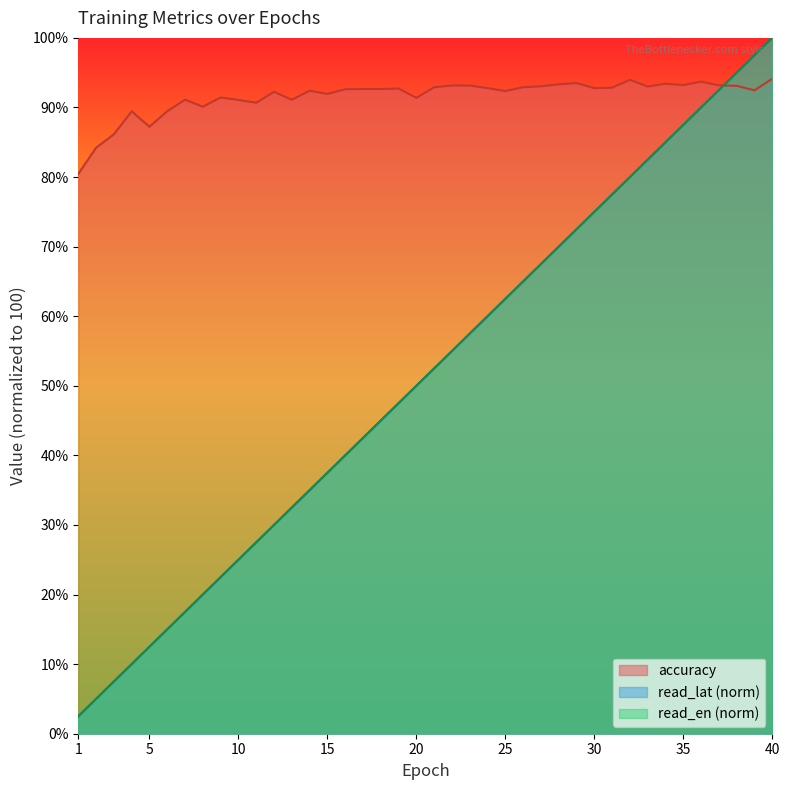

At which label does read_en reach its peak?

40